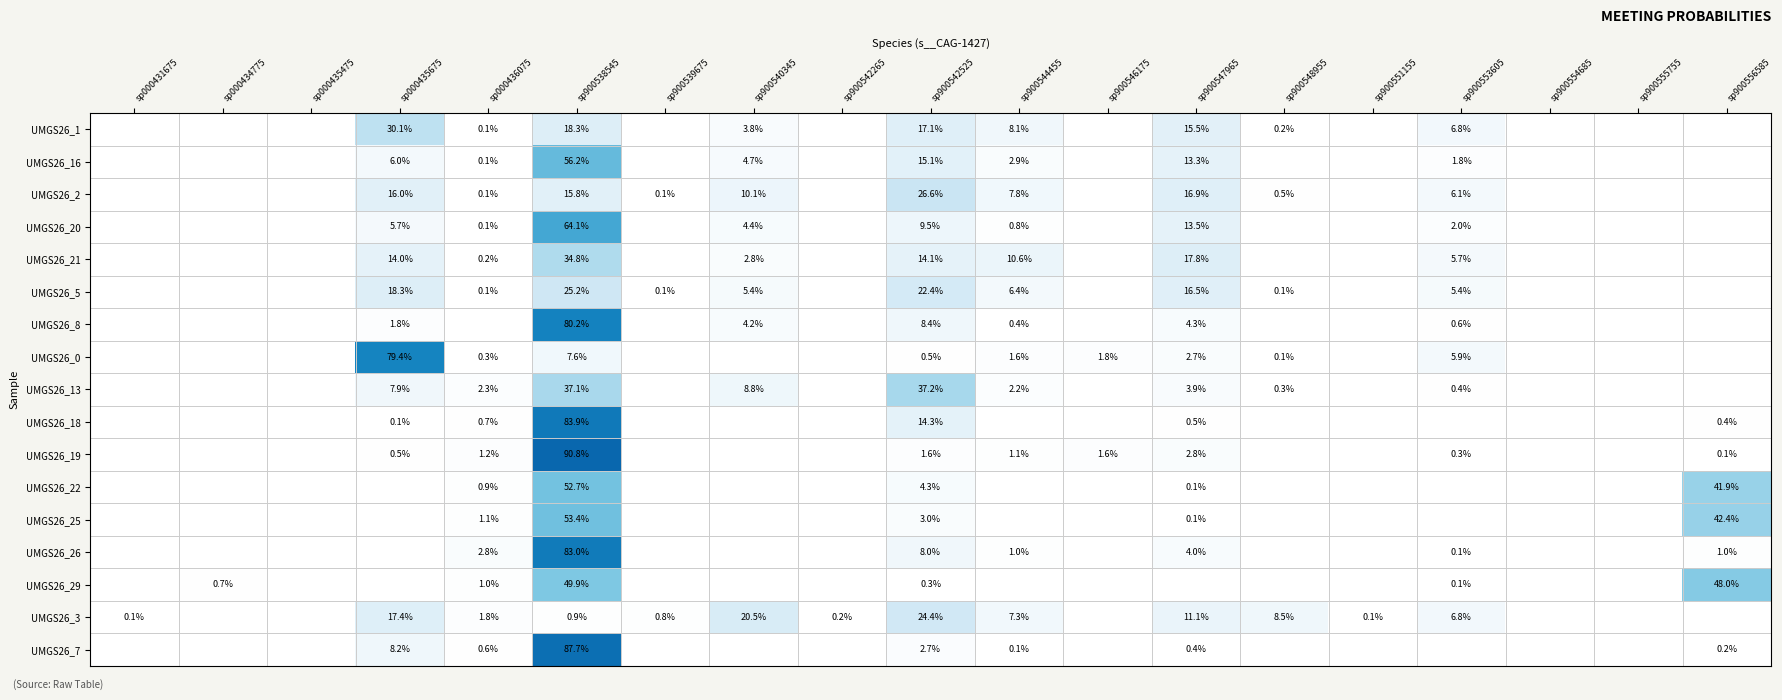

Is the value of UMGS26_29 at sp900553605 greater than the value of UMGS26_26 at sp900538545?

No